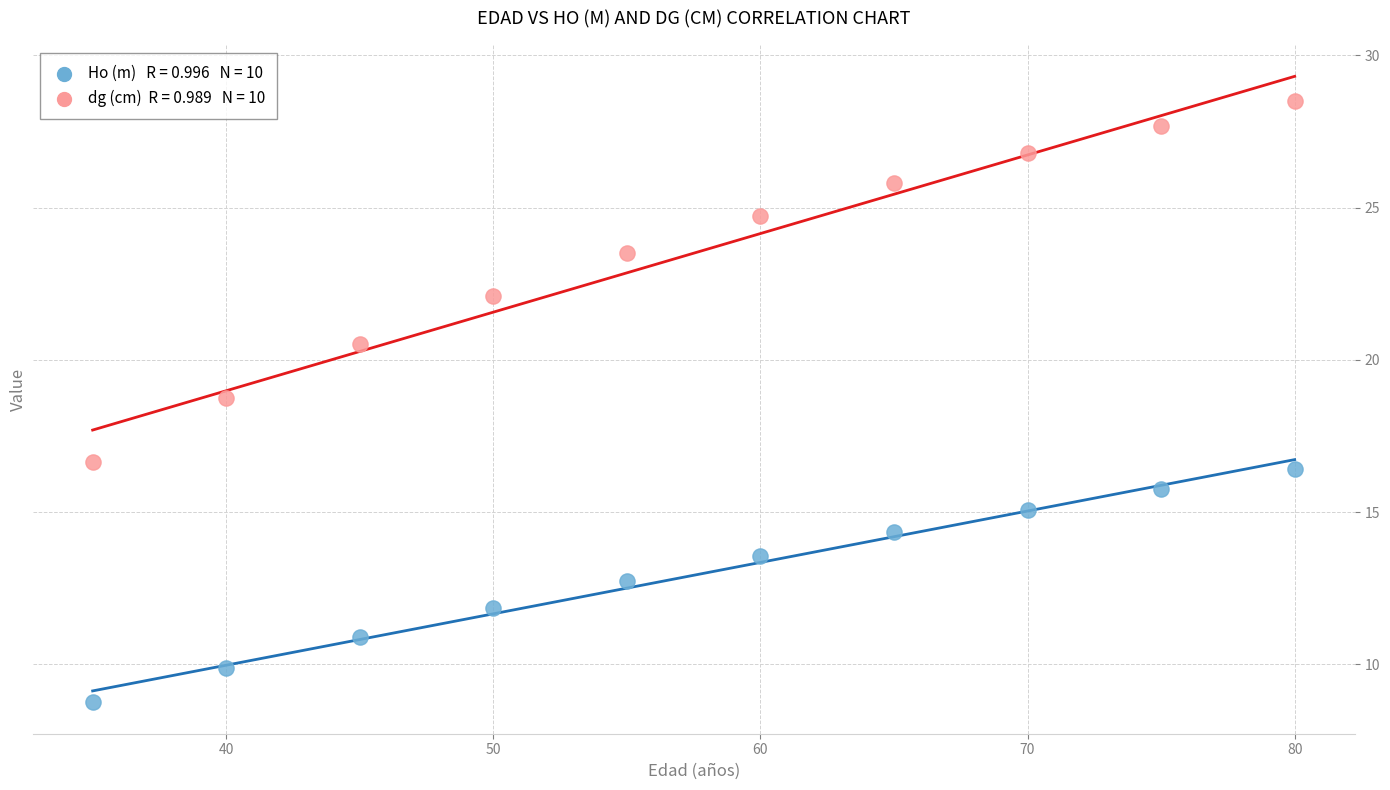

Across all series, what Y value is closest to 18?

18.7